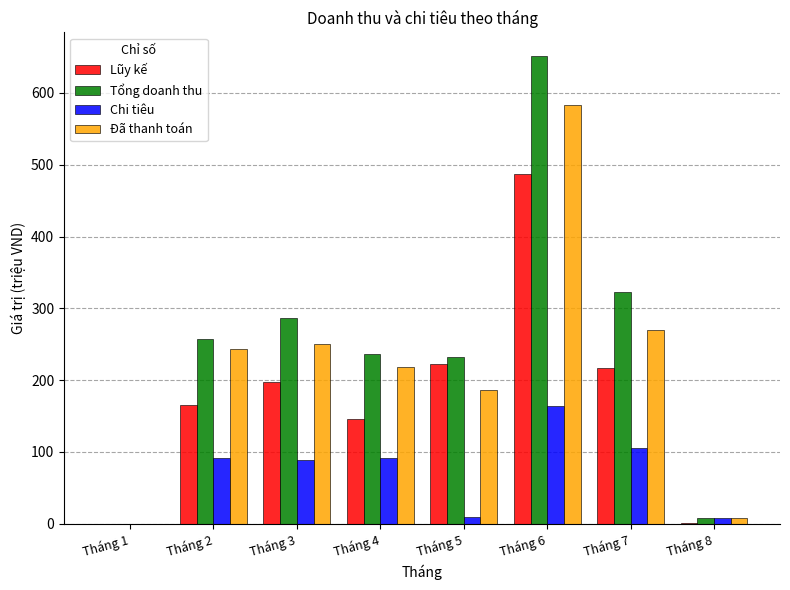

Which series has the largest total across all categories?

Tổng doanh thu